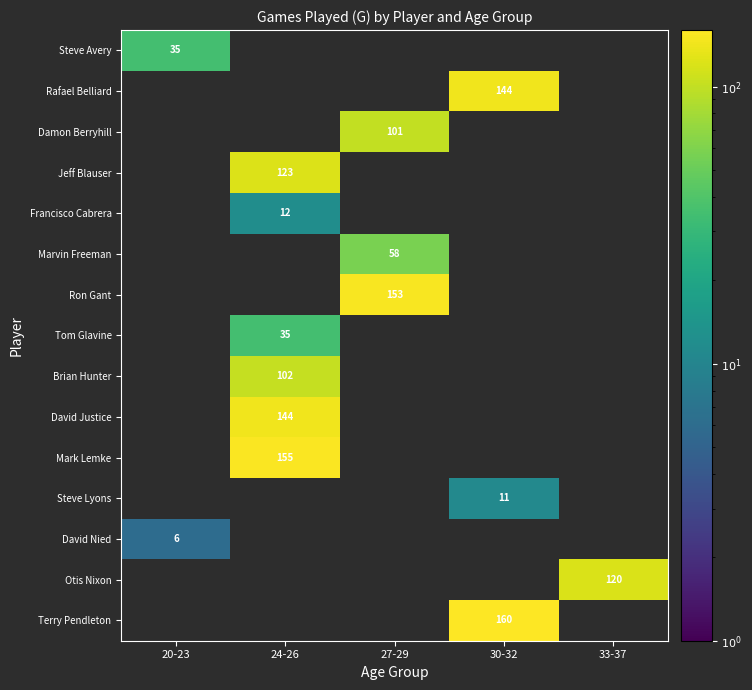

Is it true that Terry Pendleton equals 160 at 30-32?

True